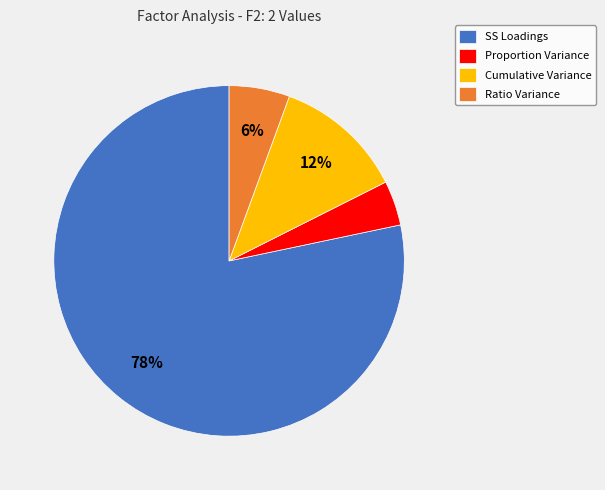

Between SS Loadings and Ratio Variance, which is larger?

SS Loadings